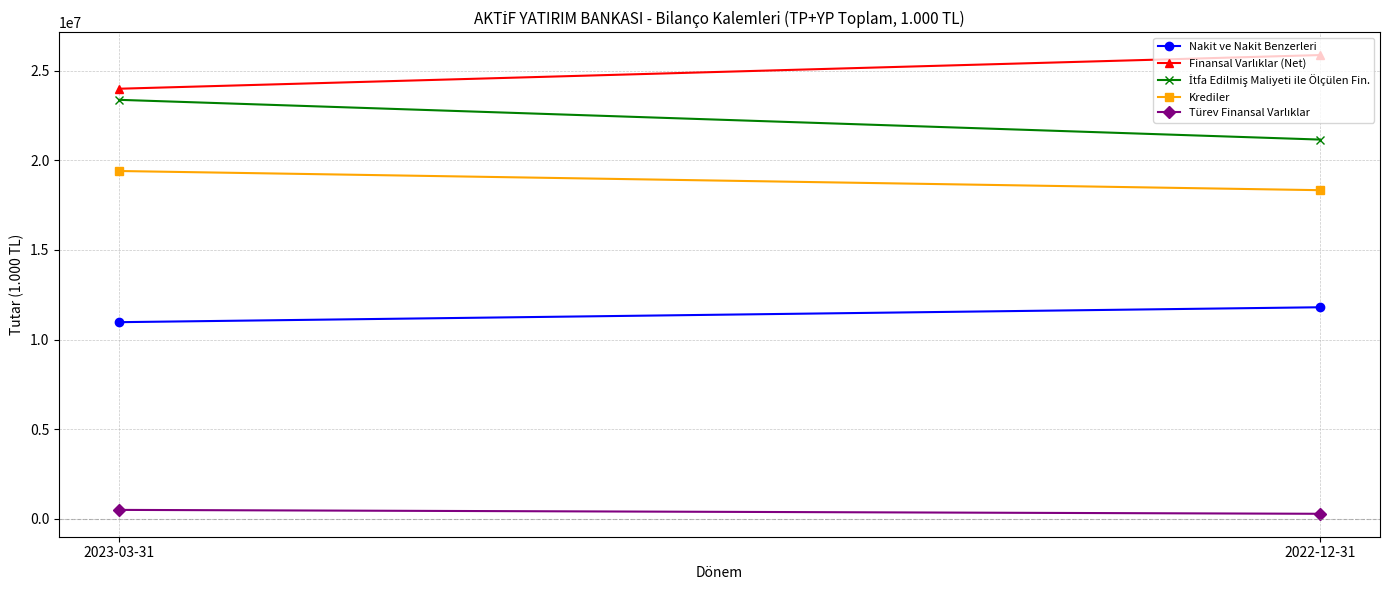

How many values in the İtfa Edilmiş Maliyeti ile Ölçülen Fin. series are below 23379853?

1